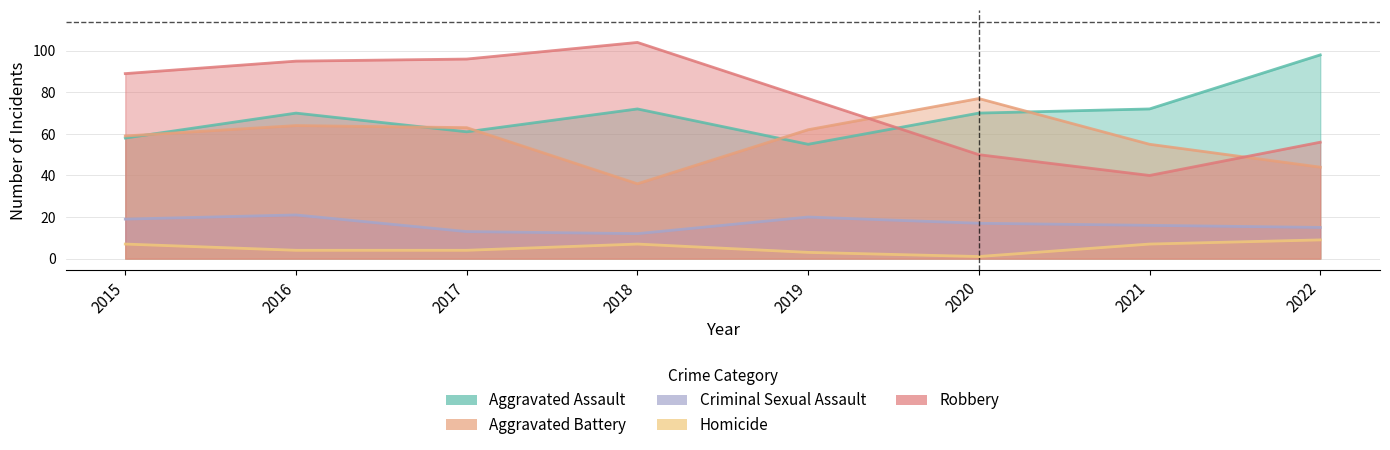

List the labels in order of Homicide value, largest first.

2022, 2015, 2018, 2021, 2016, 2017, 2019, 2020